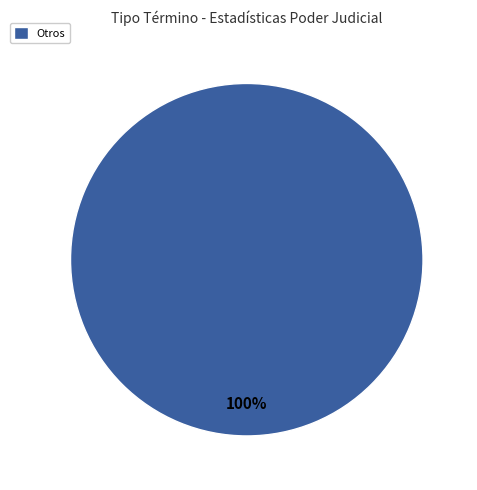

Rank the categories by value from lowest to highest.

Otros